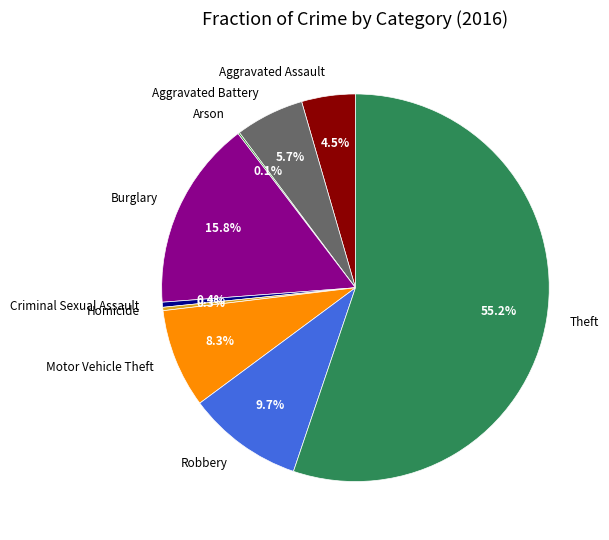

To the nearest percent, what percentage of the pie is Theft?

55%